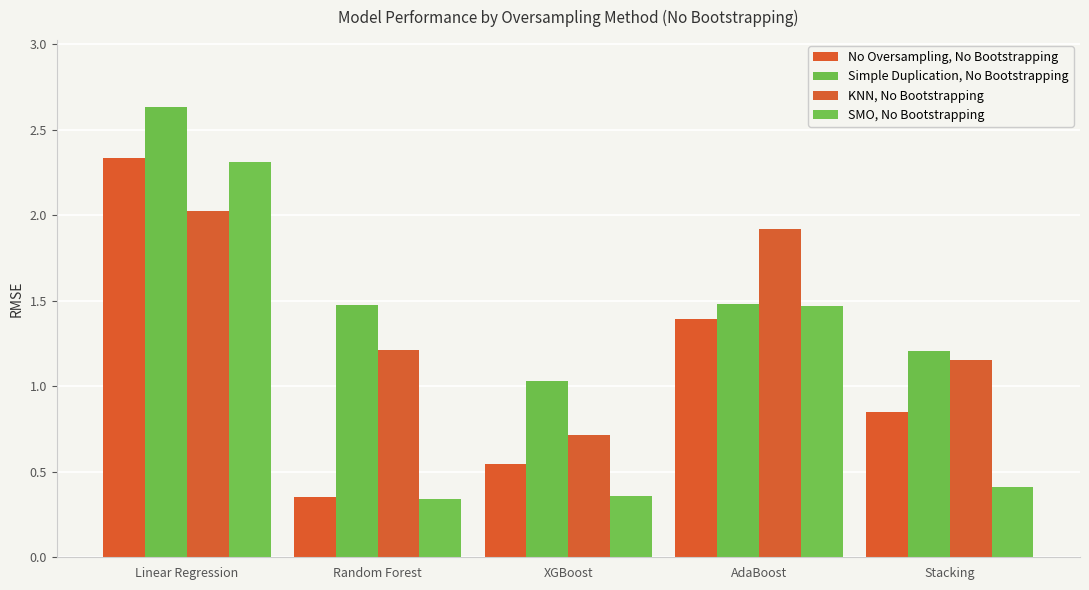

What is the difference between the highest and lowest values at Linear Regression?

0.6